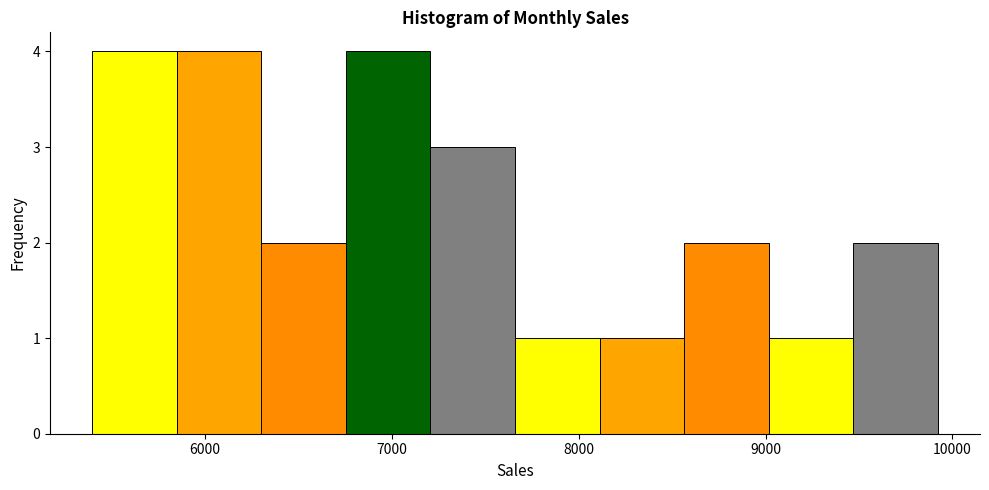

Reading left to right, transcribe this chart: for each bar, give the range it covers on the x-axis and its height. Neither the bar edges nor the heights are printed on the chart, so give them approximately, as read against the axes.

5400 to 5800: 4
5800 to 6300: 4
6300 to 6800: 2
6800 to 7200: 4
7200 to 7700: 3
7700 to 8100: 1
8100 to 8600: 1
8600 to 9000: 2
9000 to 9500: 1
9500 to 9900: 2